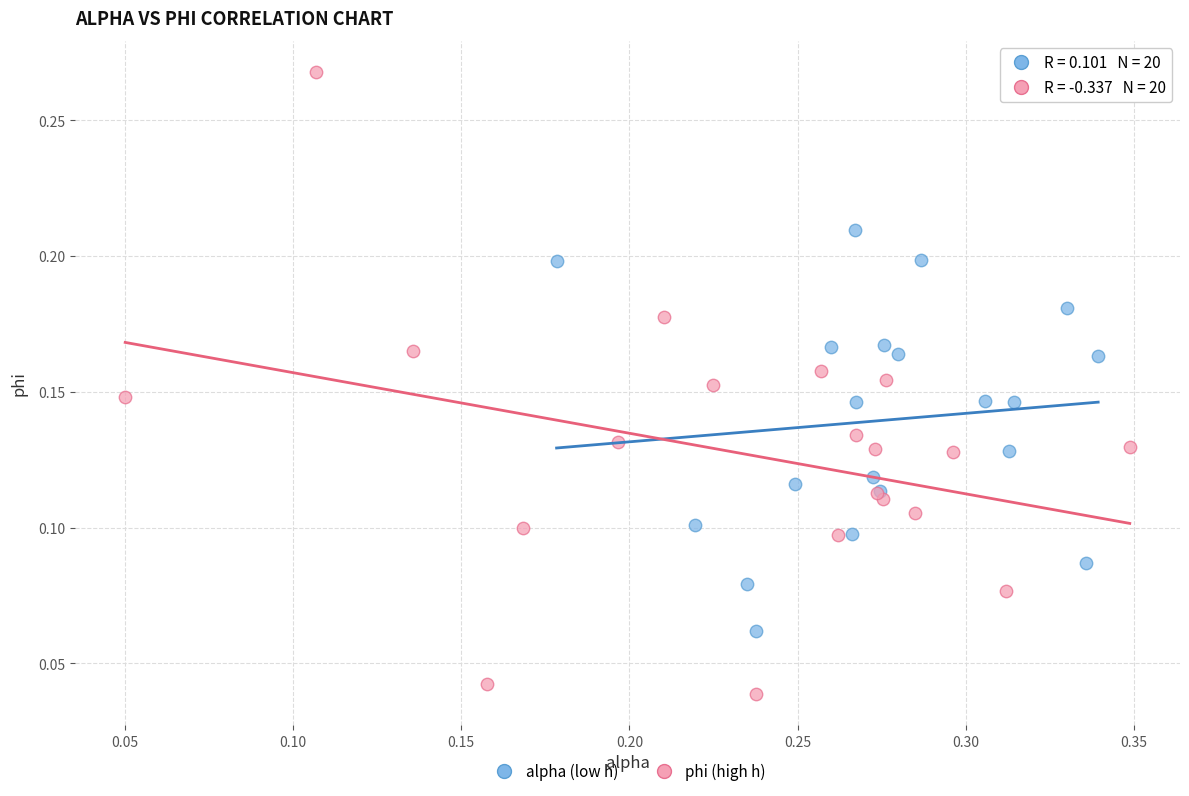

Which series contains the highest Y value?

phi (high h)